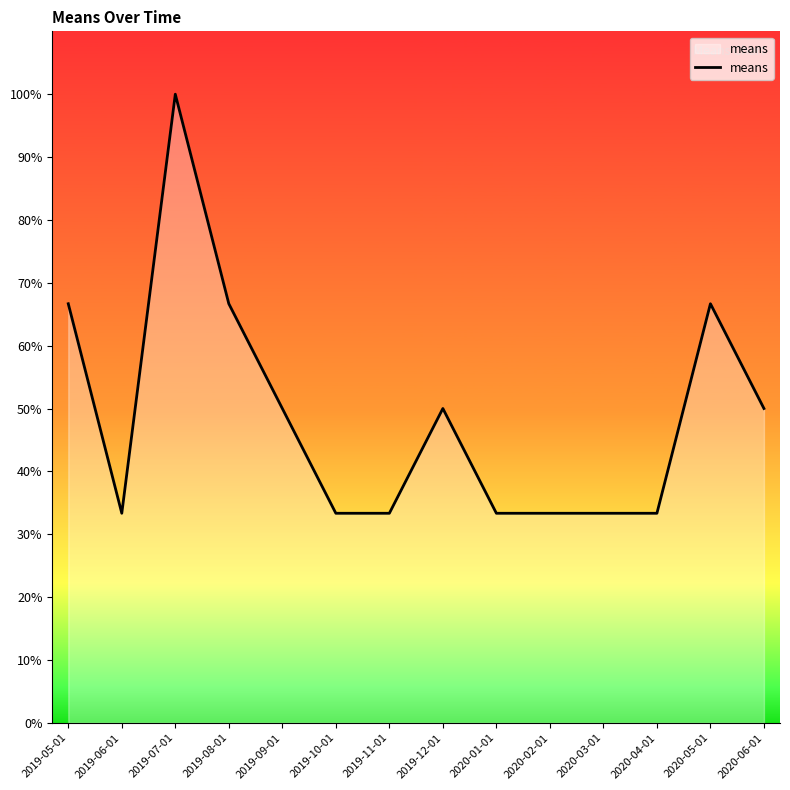

What is the approximate value at 2020-05-01?

66.7